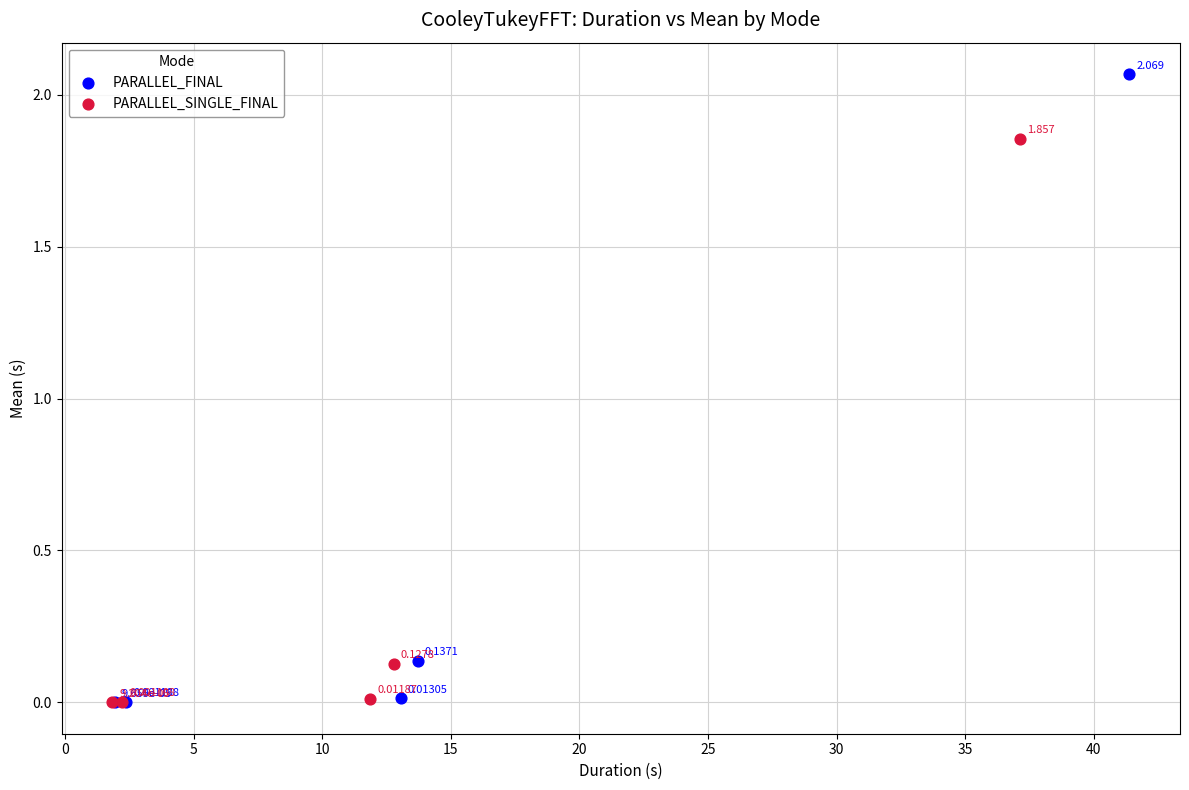

What are all the series names shown in the legend?

PARALLEL_FINAL, PARALLEL_SINGLE_FINAL